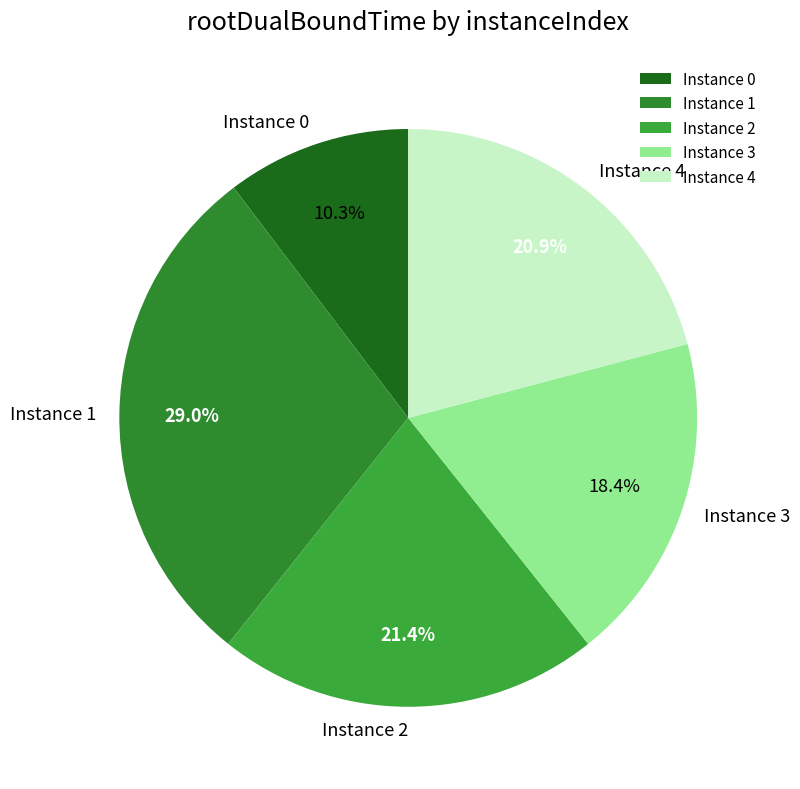

What portion of the pie excludes Instance 3?

81.6%